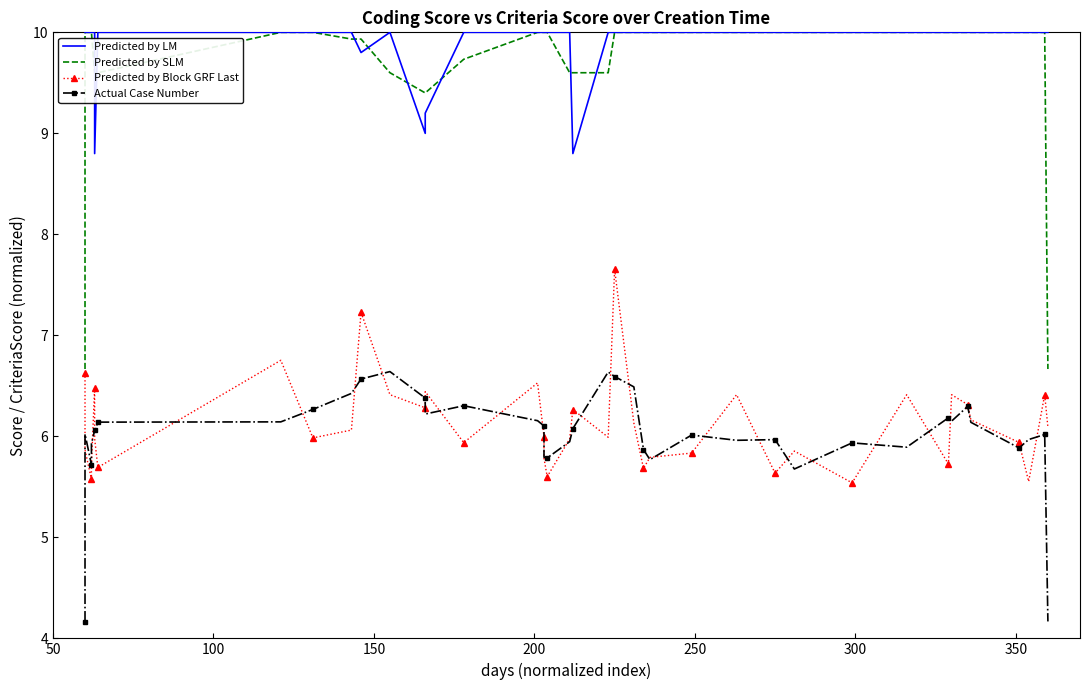

Is this an area chart (filled region under the line)?

No